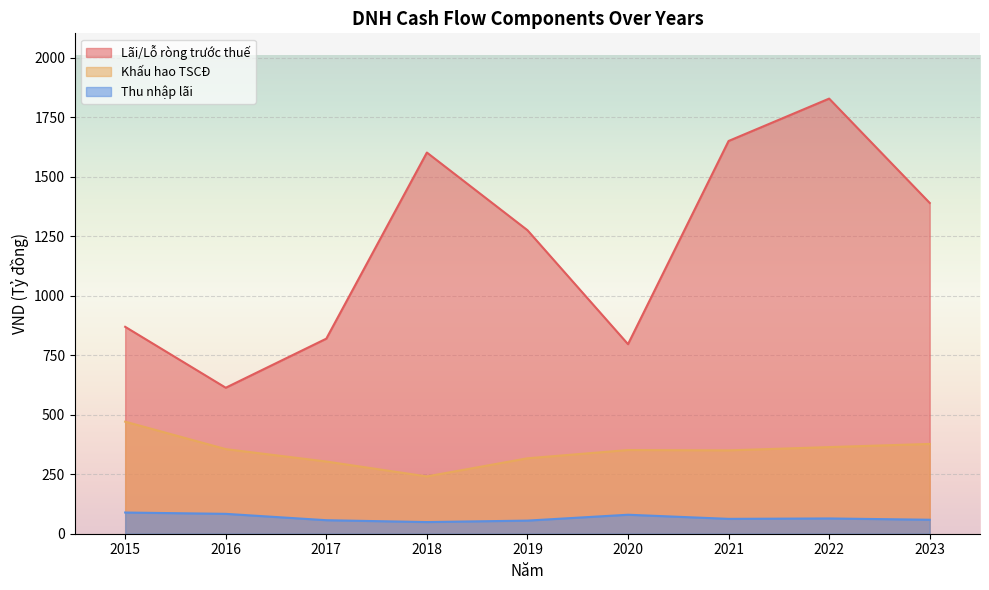

Is it true that Lãi/Lỗ ròng trước thuế equals 235.7 at 2020?

False